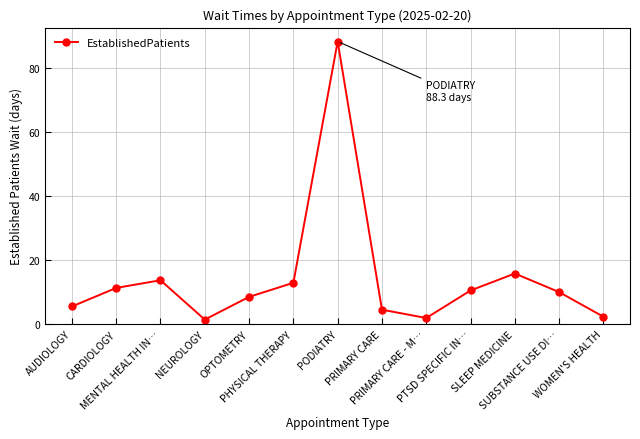

How many data points does each series have?

13